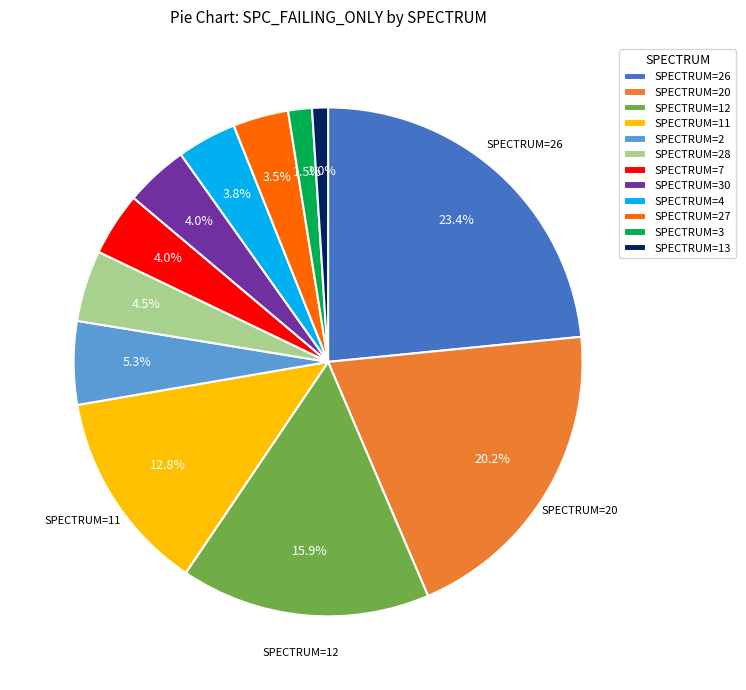

Does SPECTRUM=3 account for over 50% of the chart?

No